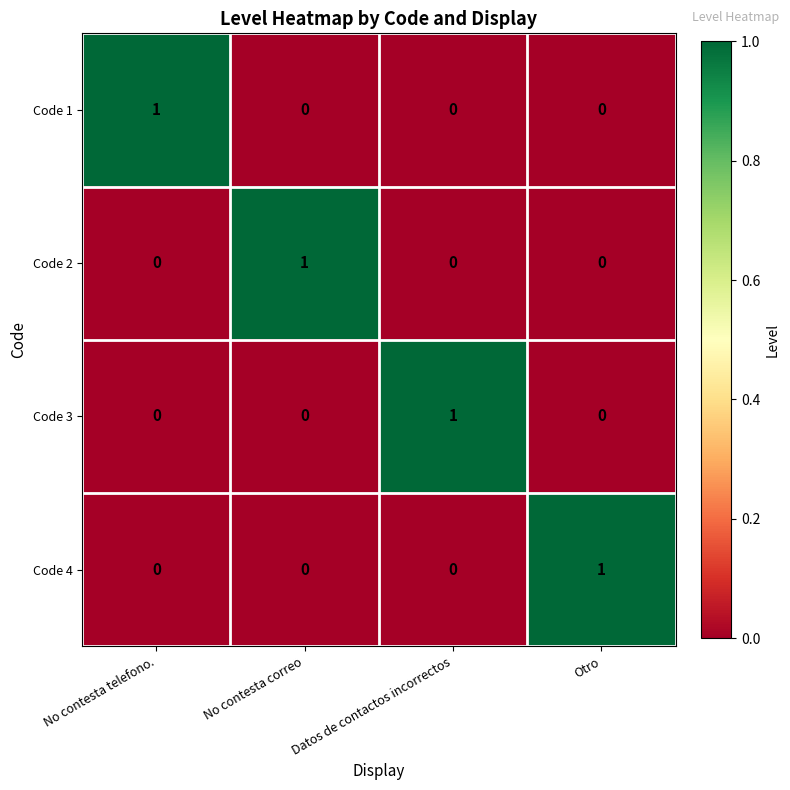

Is it true that Code 3 equals 0 at Otro?

True